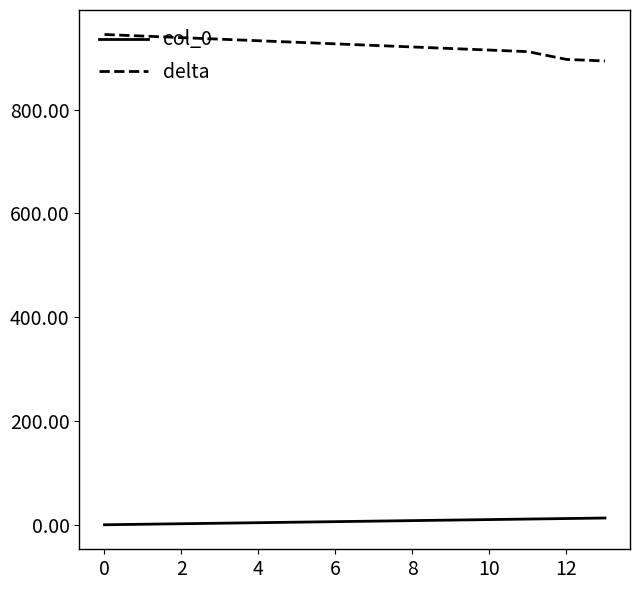

True or false: delta and col_0 intersect in this chart.

False